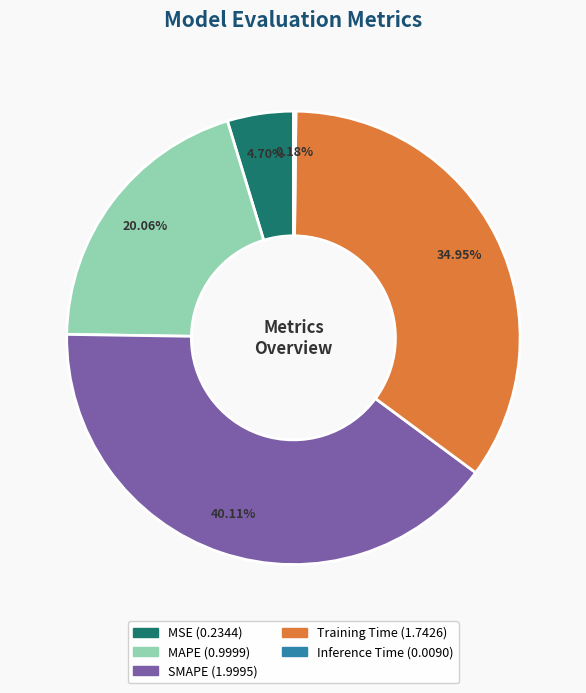

Between MSE and MAPE, which is larger?

MAPE